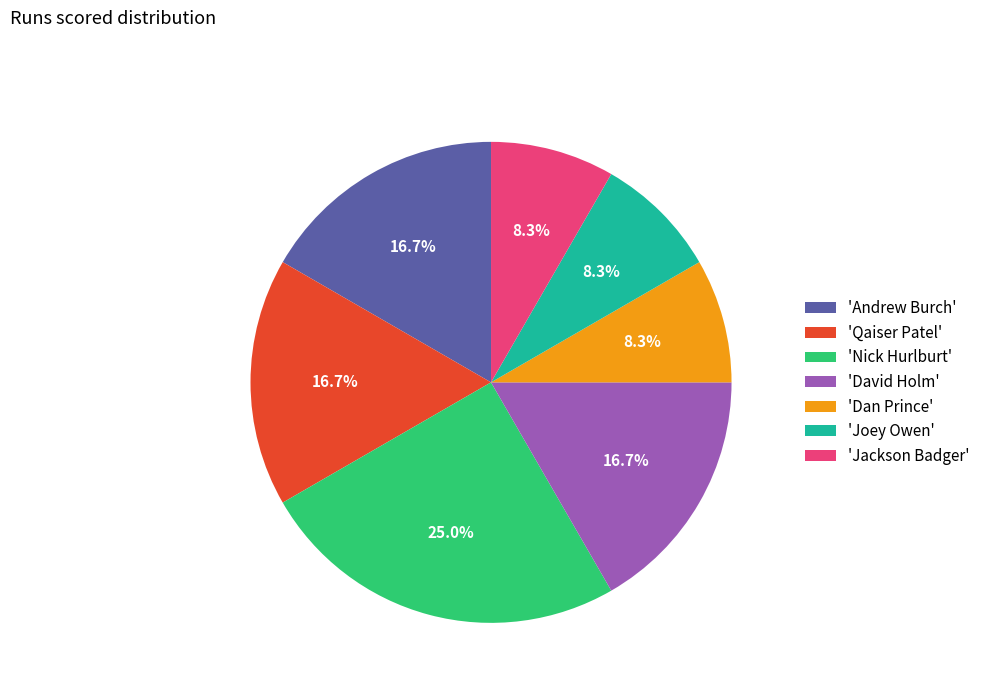

Is there a majority slice in this chart?

No